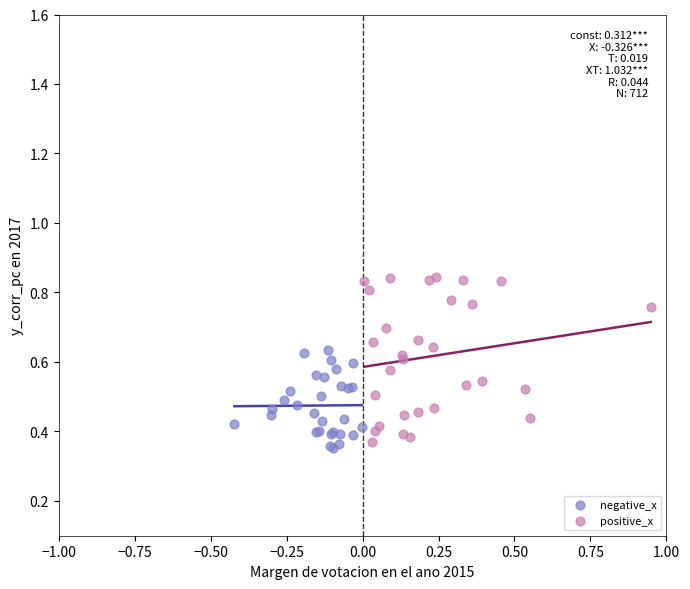

Which series has the largest Y range (max minus min)?

positive_x